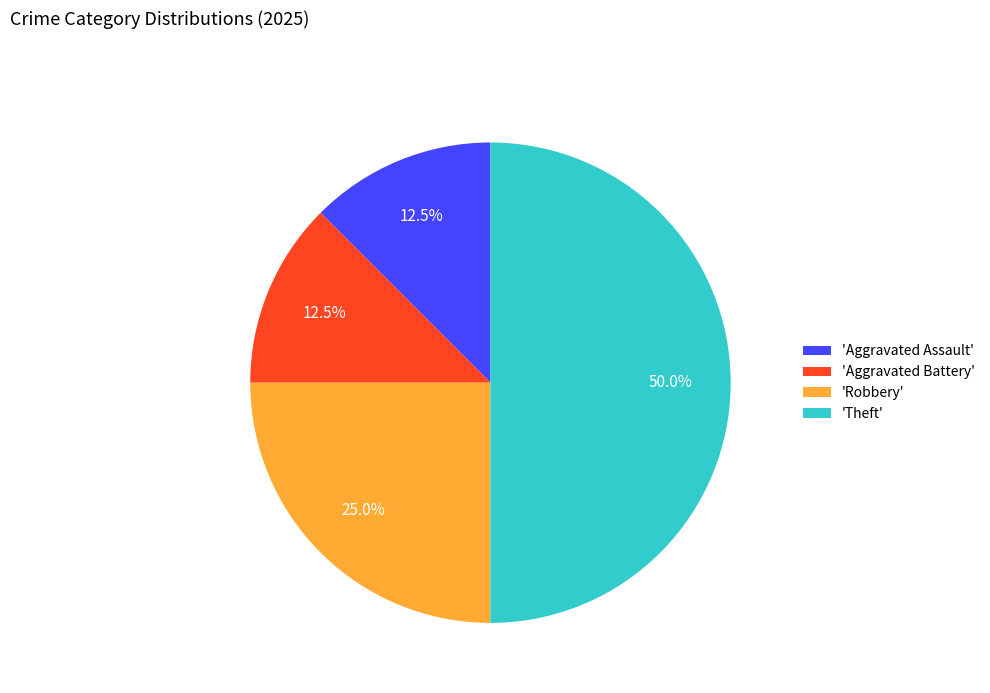

Does 'Aggravated Assault' account for over 50% of the chart?

No